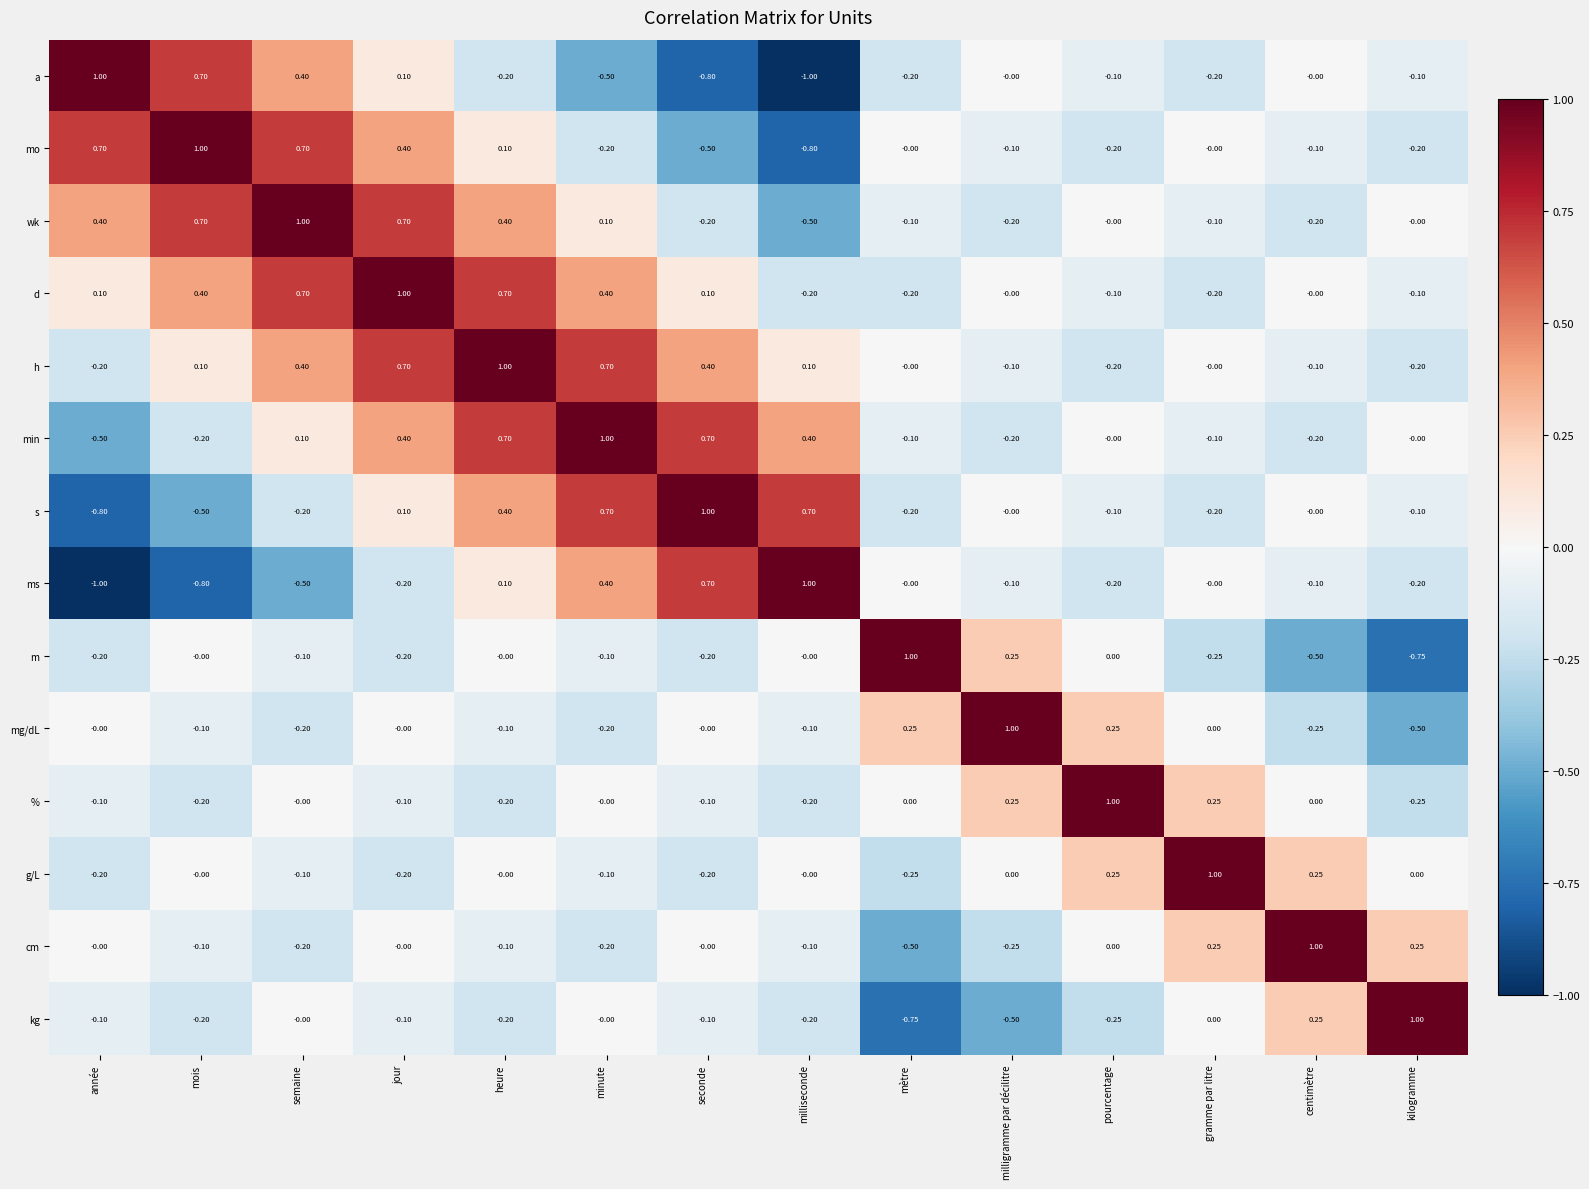

Is the value of min at centimètre greater than the value of m at mètre?

No